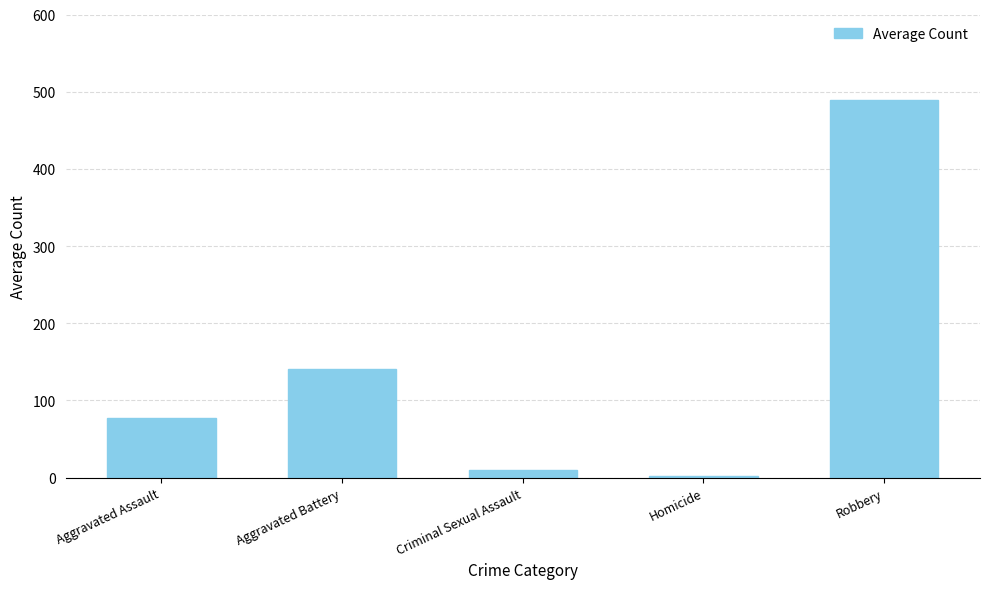

Reading left to right, what are all the values shown in this chart?

77.0	140.1	9.8	2.1	489.5